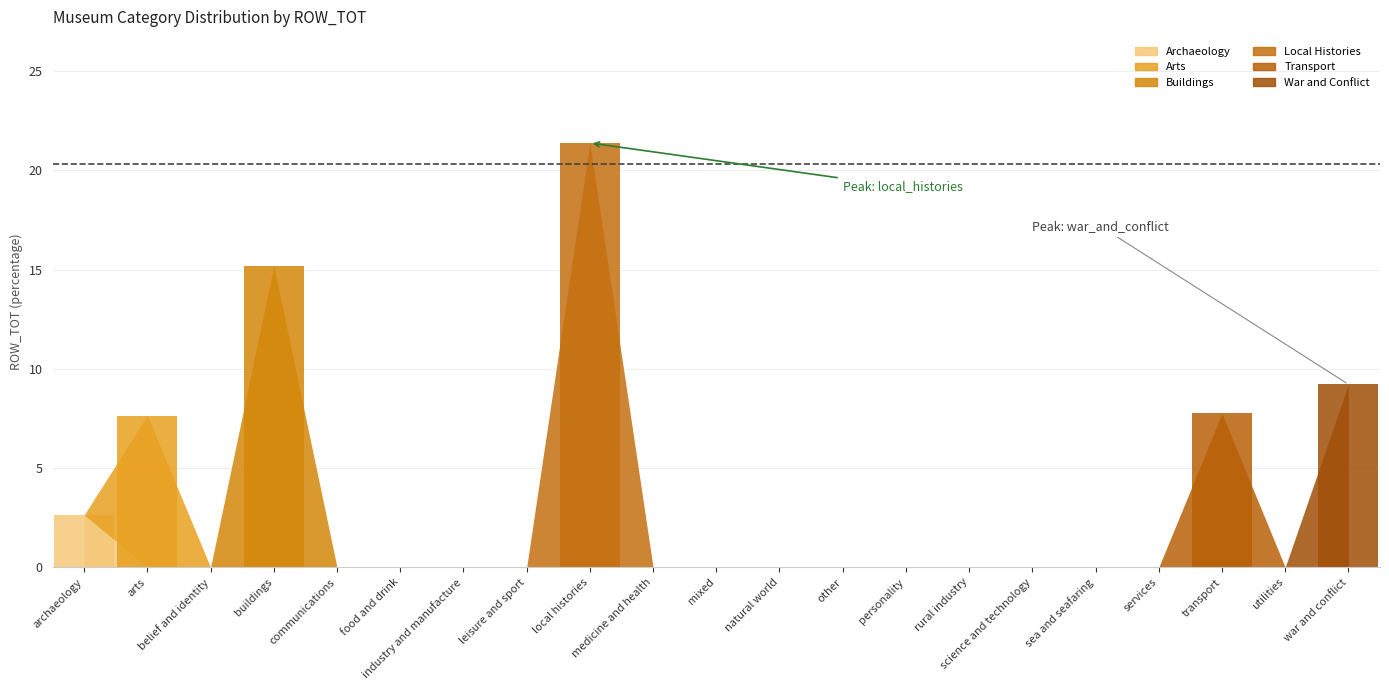

How many Archaeology values are between 0 and 1?

20